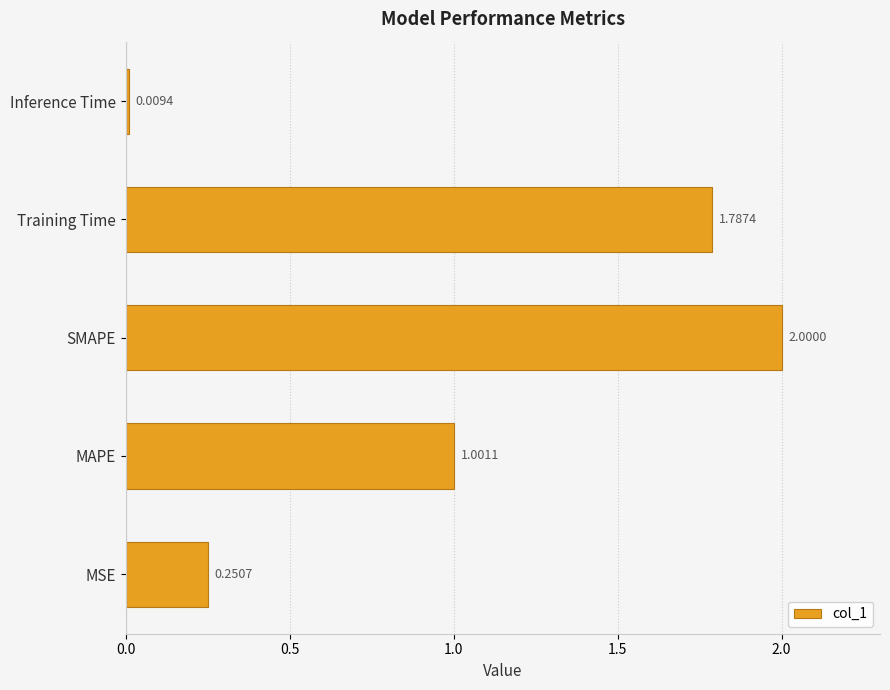

What is the average value?

1.0